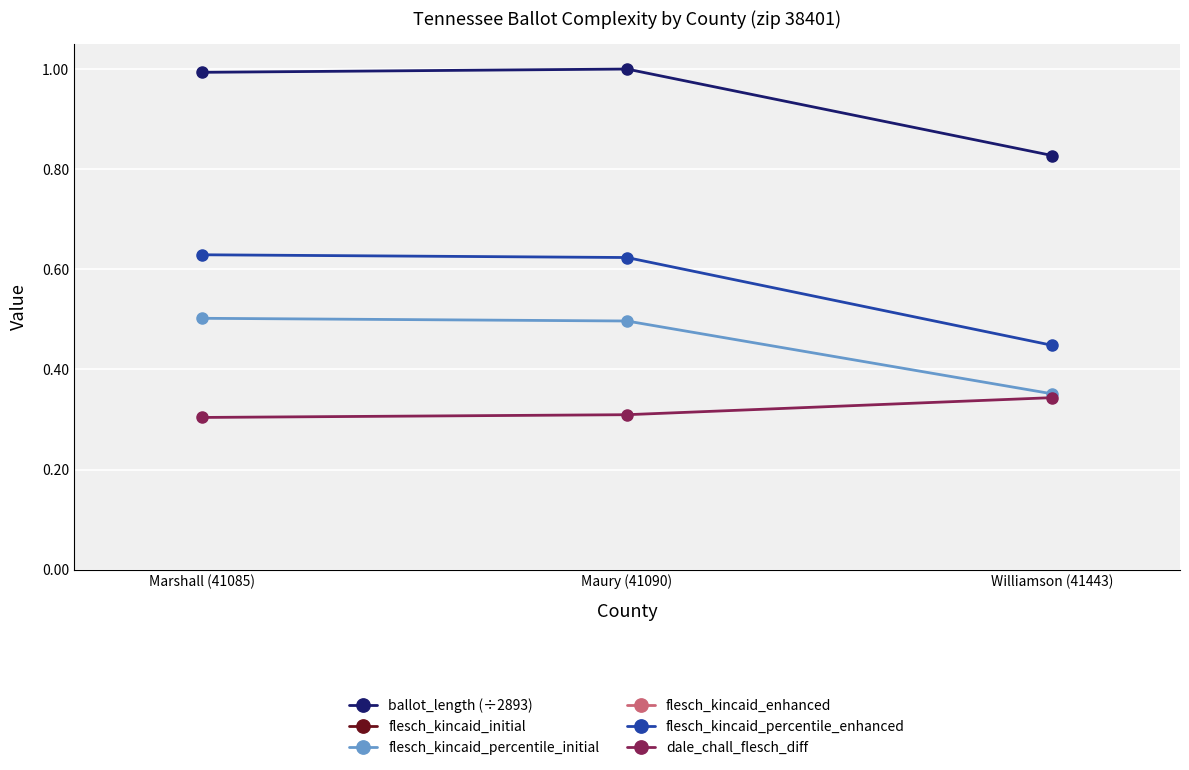

Reading left to right, transcribe all the data shown in this chart.

ballot_length (÷2893): Marshall (41085)=1.0	Maury (41090)=1.0	Williamson (41443)=0.8
flesch_kincaid_initial: Marshall (41085)=19.5	Maury (41090)=19.4	Williamson (41443)=18.4
flesch_kincaid_percentile_initial: Marshall (41085)=0.5	Maury (41090)=0.5	Williamson (41443)=0.4
flesch_kincaid_enhanced: Marshall (41085)=19.5	Maury (41090)=19.4	Williamson (41443)=18.4
flesch_kincaid_percentile_enhanced: Marshall (41085)=0.6	Maury (41090)=0.6	Williamson (41443)=0.4
dale_chall_flesch_diff: Marshall (41085)=0.3	Maury (41090)=0.3	Williamson (41443)=0.3